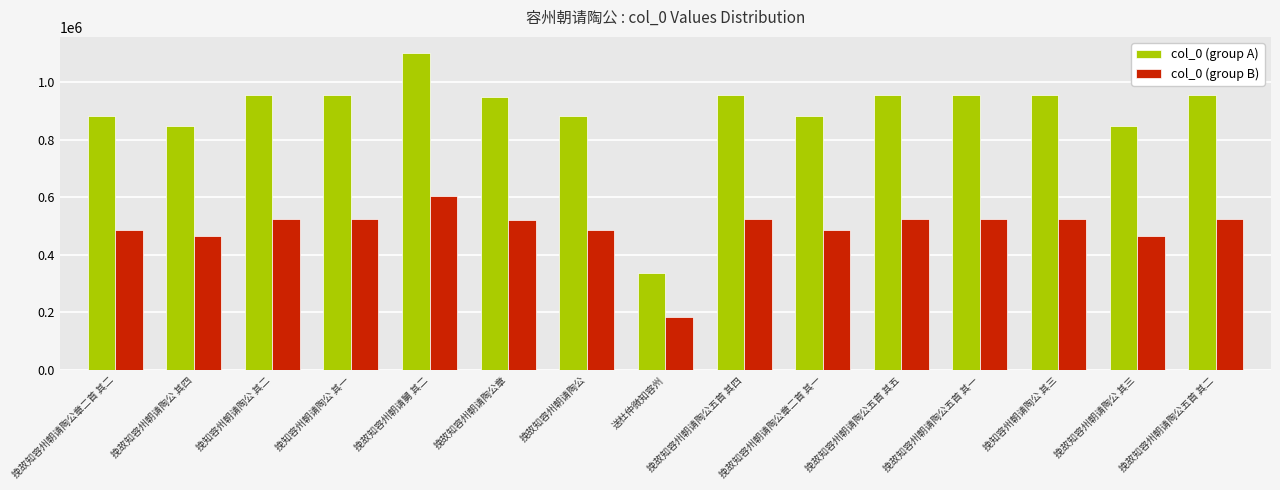

At how many categories does at least one series exceed 982267?

1